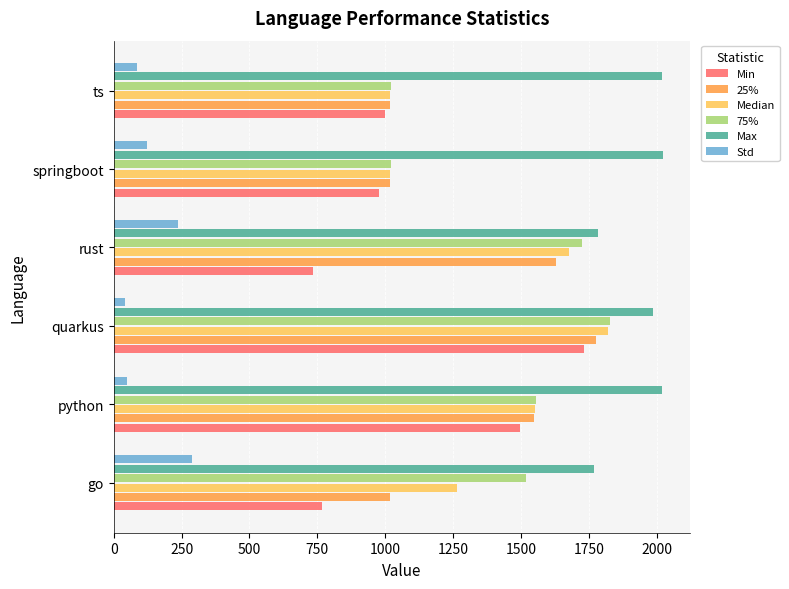

What is the difference between the maximum and second lowest values in the 75% series?

808.0